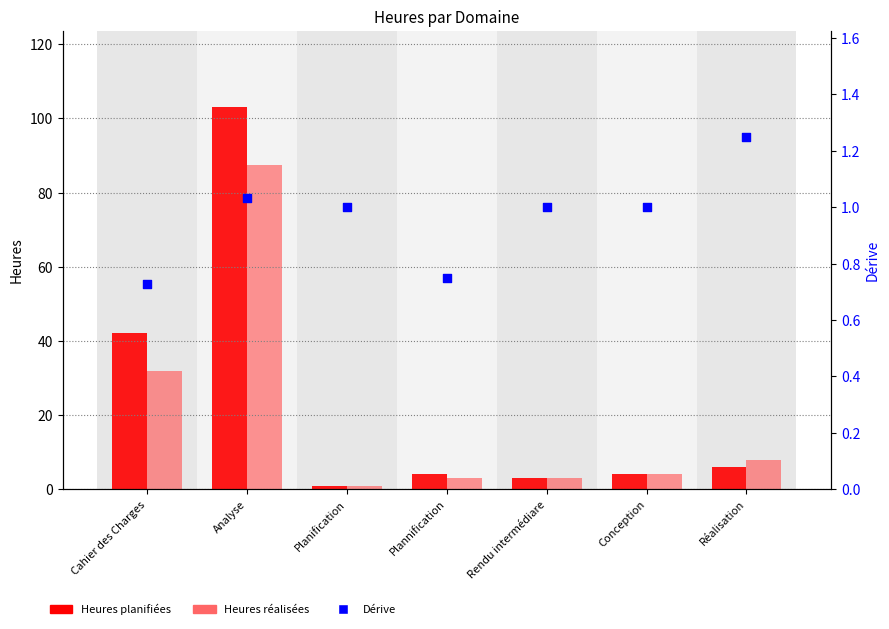

What are all the series names shown in the legend?

Heures planifiées, Heures réalisées, Dérive